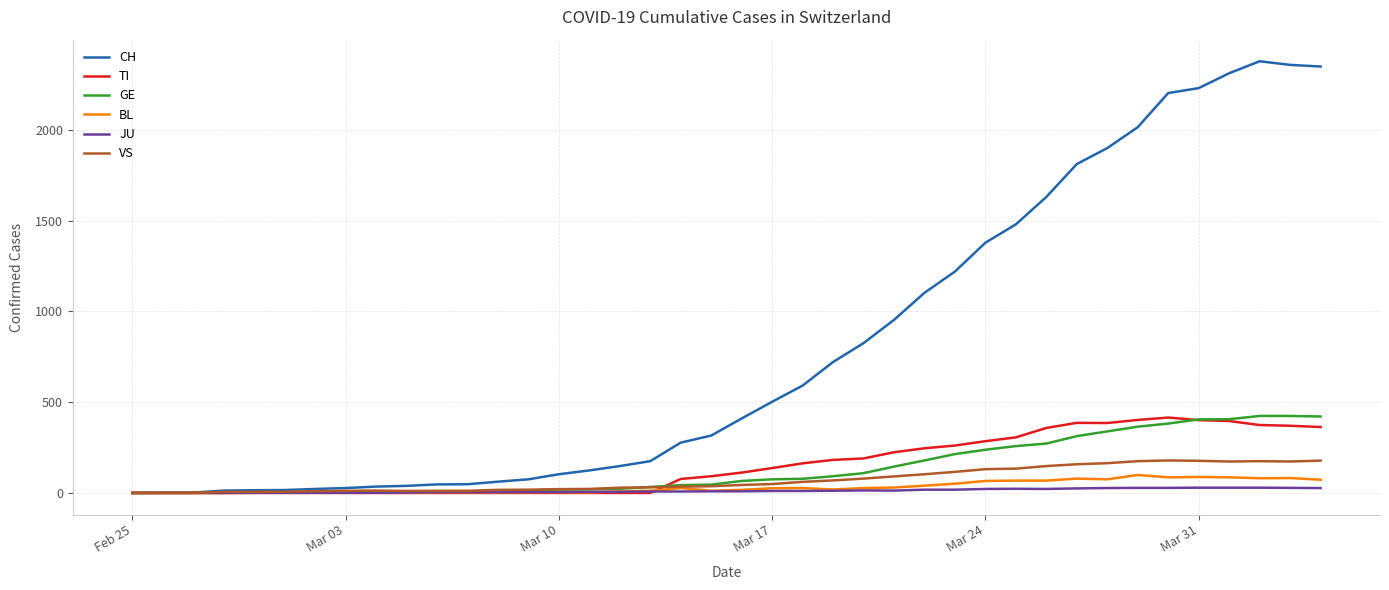

Which series has the largest total across all categories?

CH